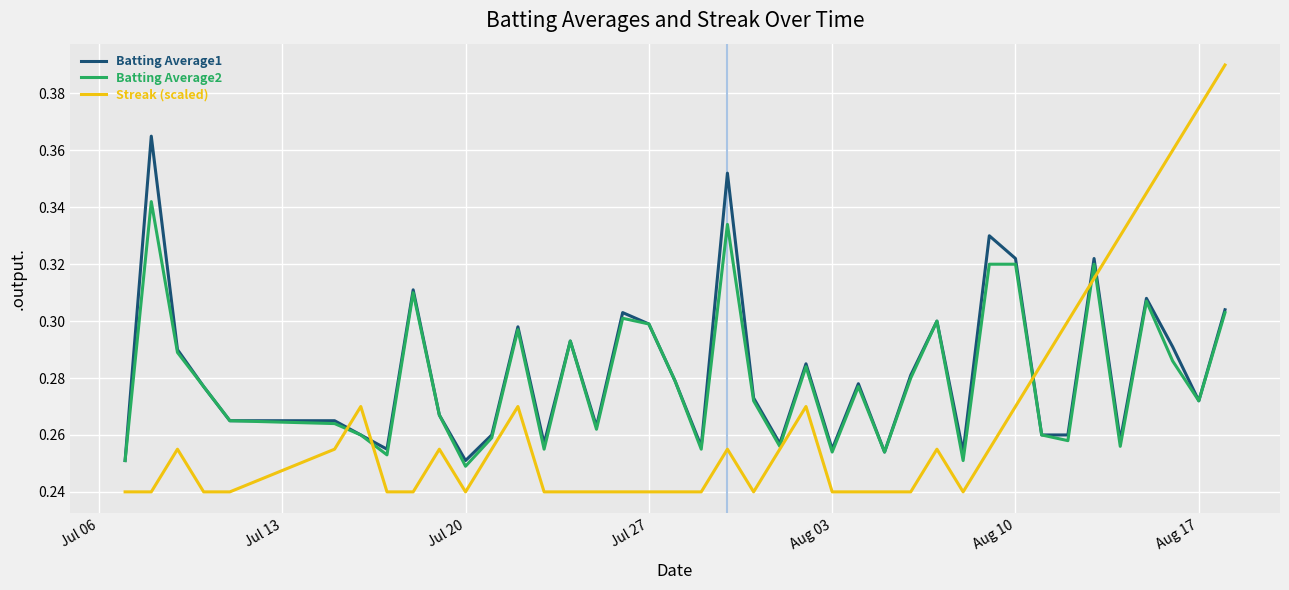

Which series has the widest spread of values?

Streak (scaled)